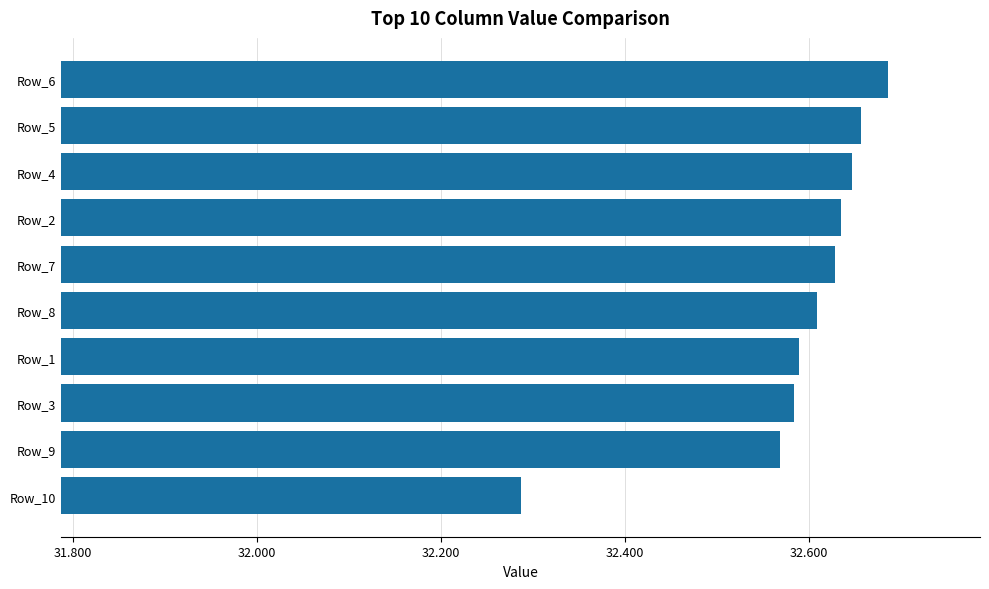

Approximately how many times larger is the value at Row_6 compared to Row_10?

1.0